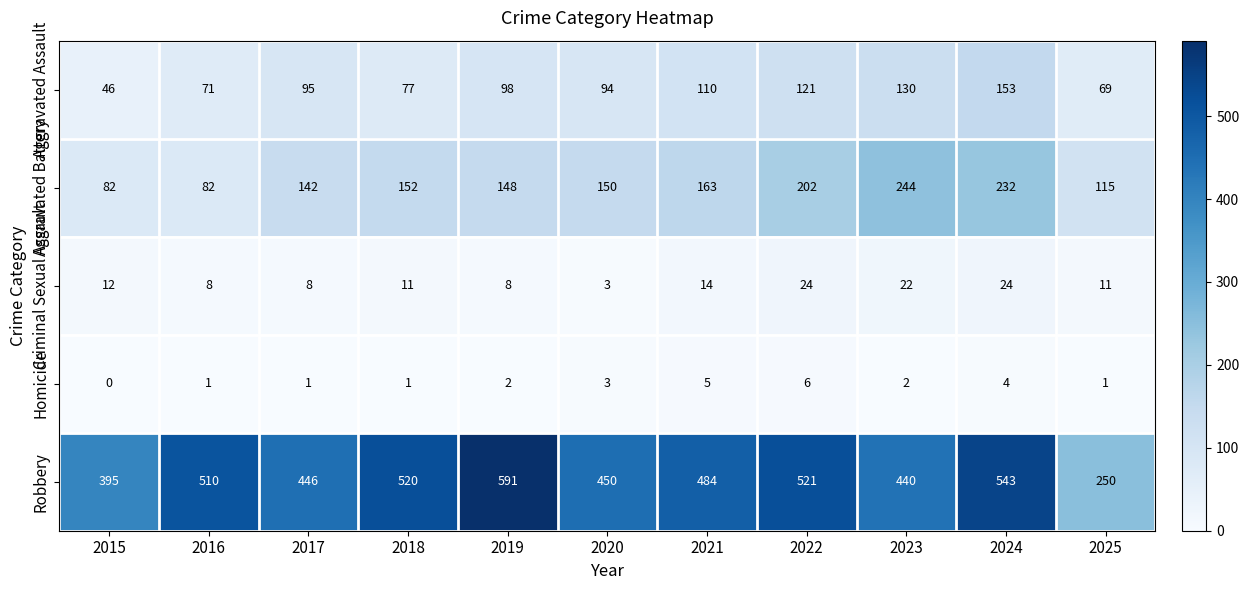

Which label corresponds to the smallest value in the chart?

2015